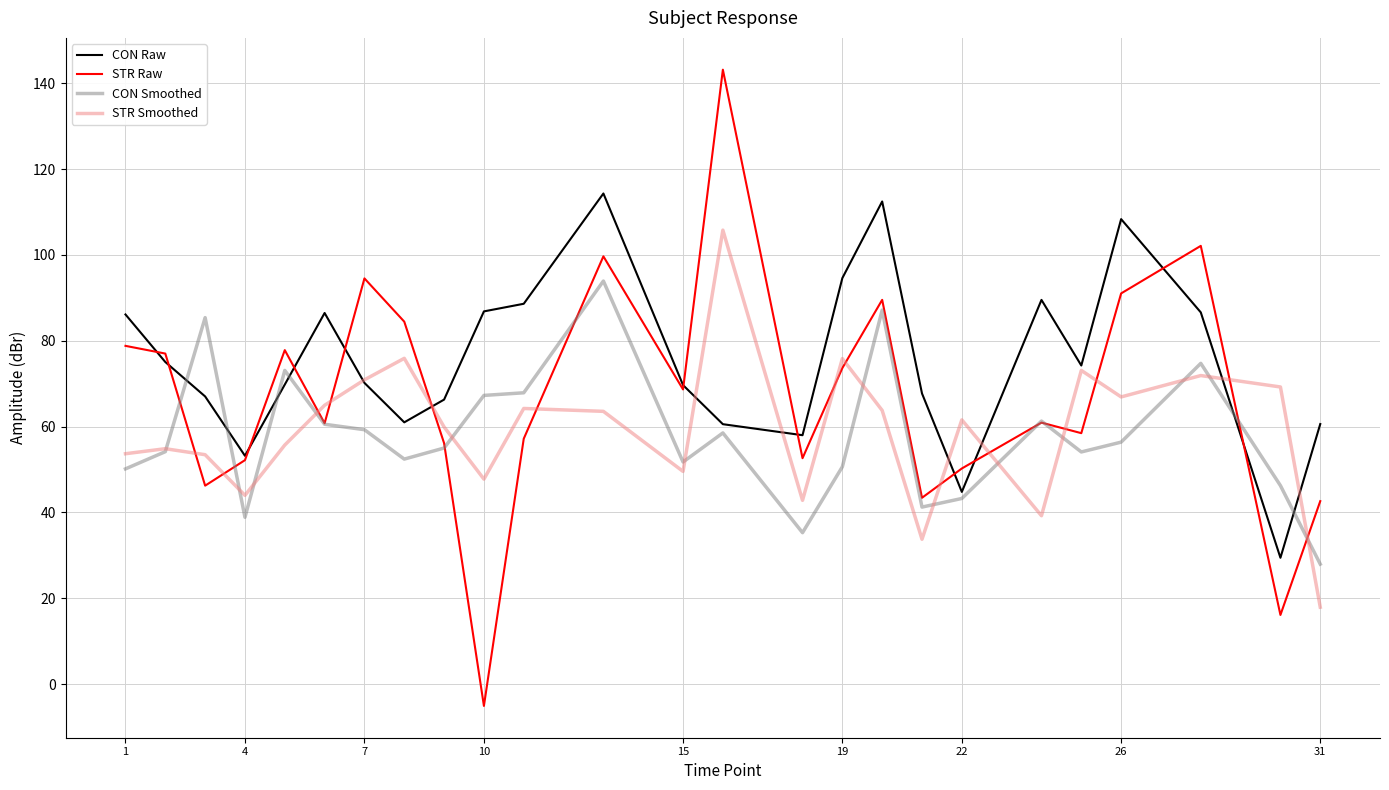

Does the chart have visible grid lines?

Yes